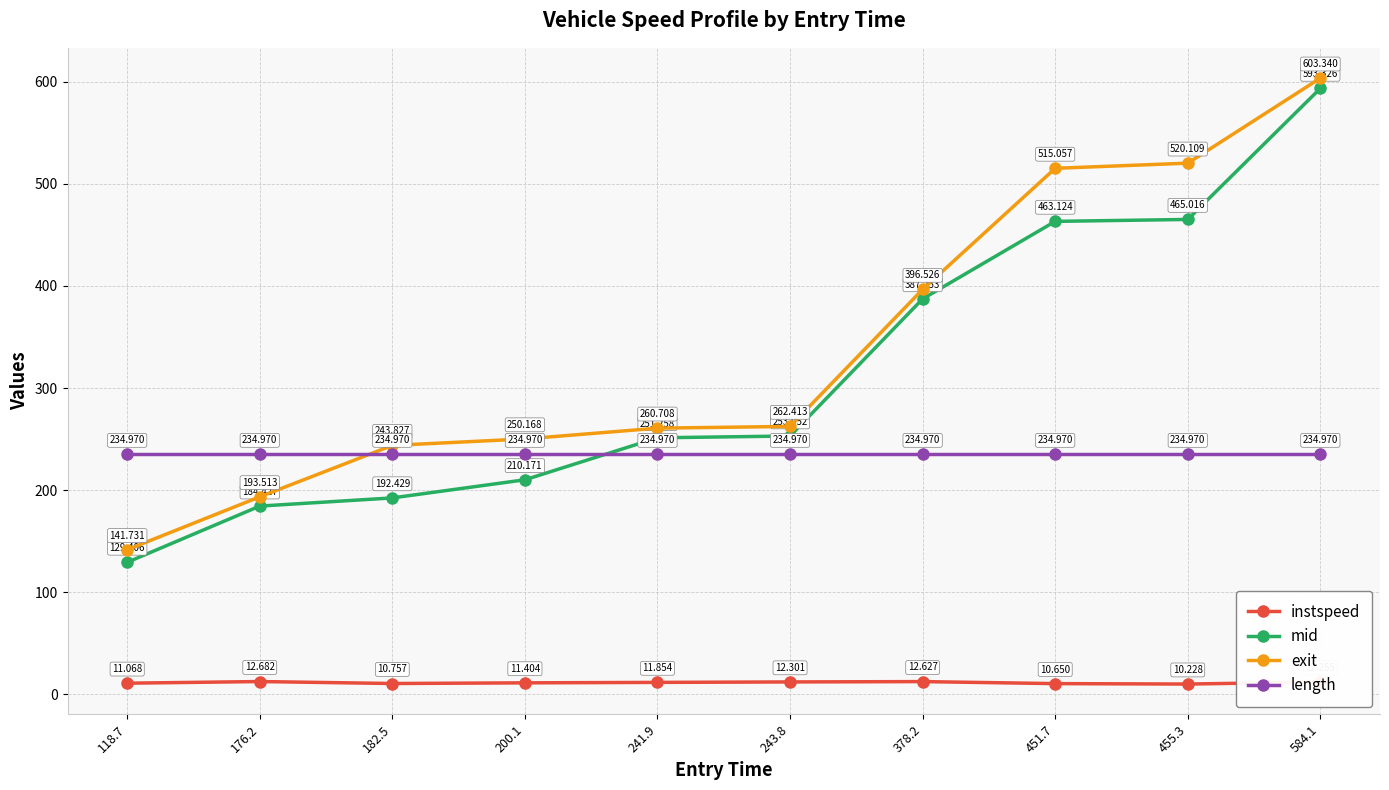

Where is the first local minimum for instspeed?

182.5